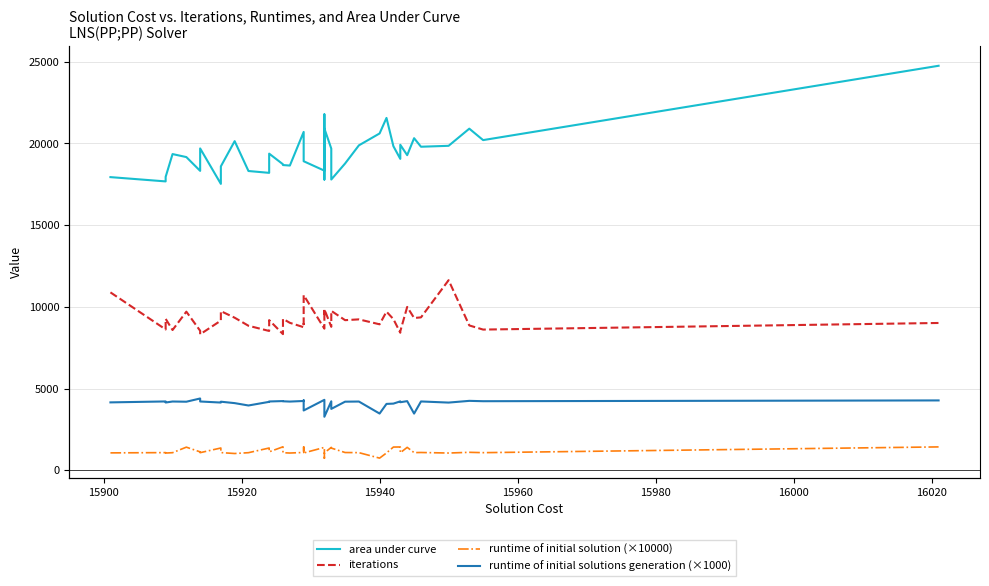

What is the greatest value displayed?

24756.3